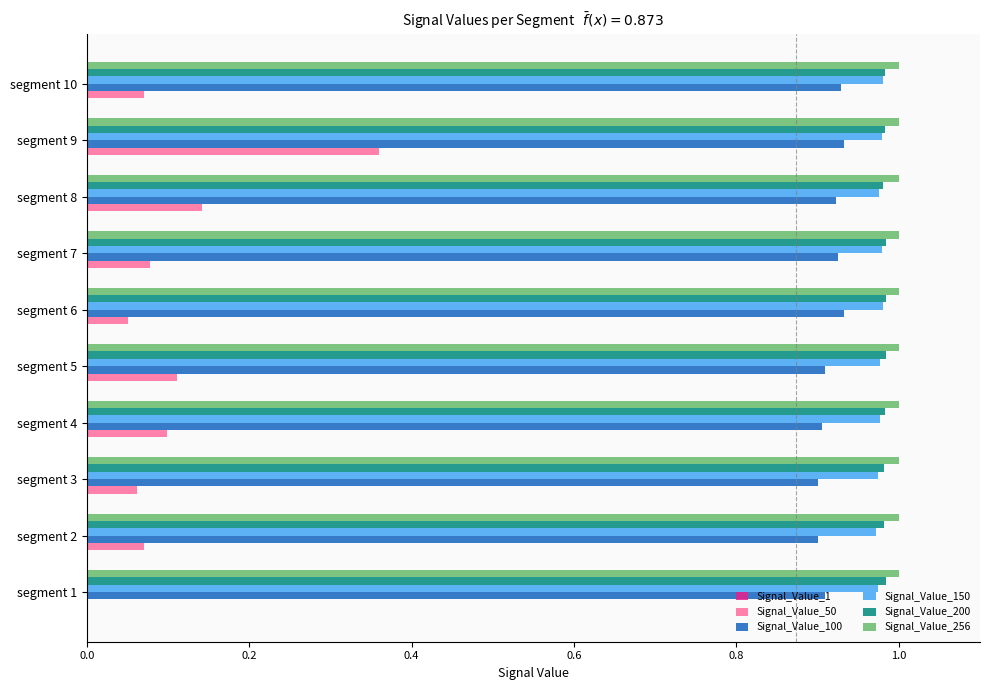

Is it true that Signal_Value_256 equals 1.4 at segment 10?

False